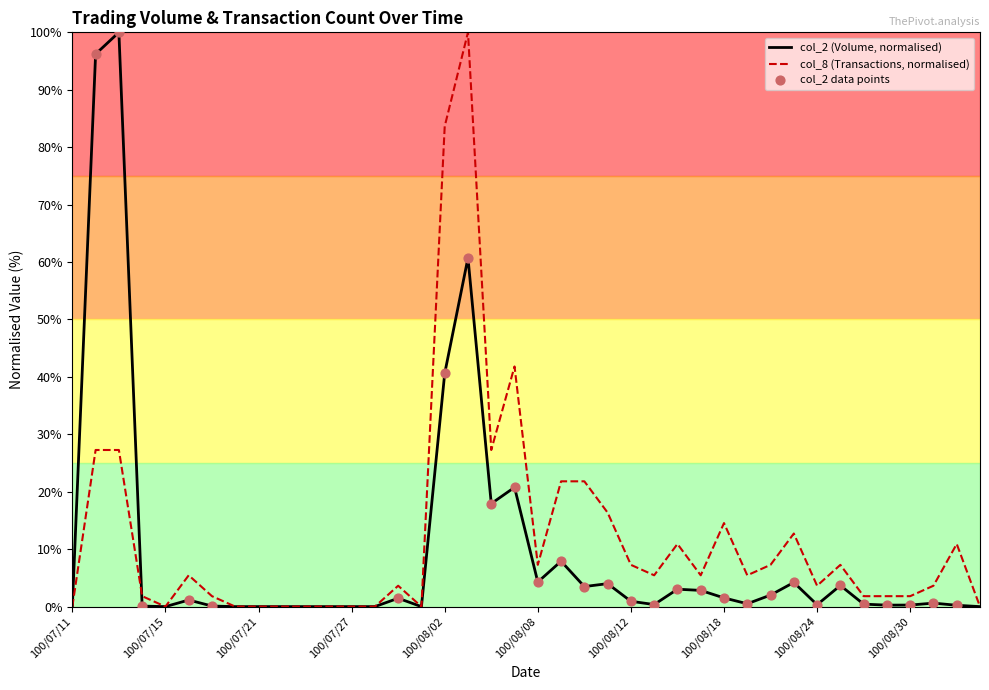

Which series has the largest total across all categories?

col_8 (Transactions, normalised)